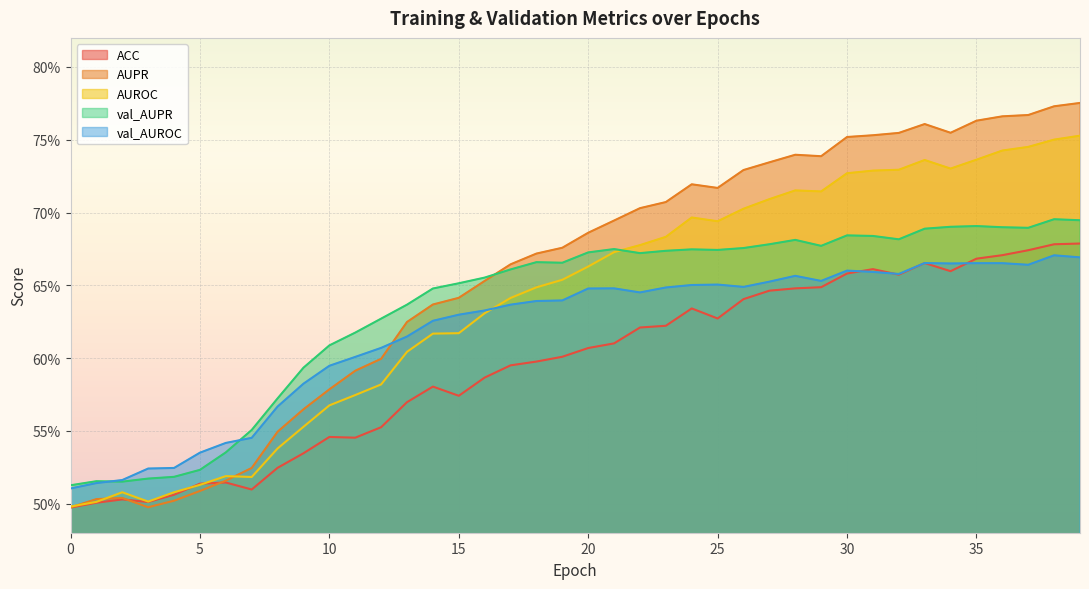

The val_AUROC series shows 0.2 at 35. True or false?

False